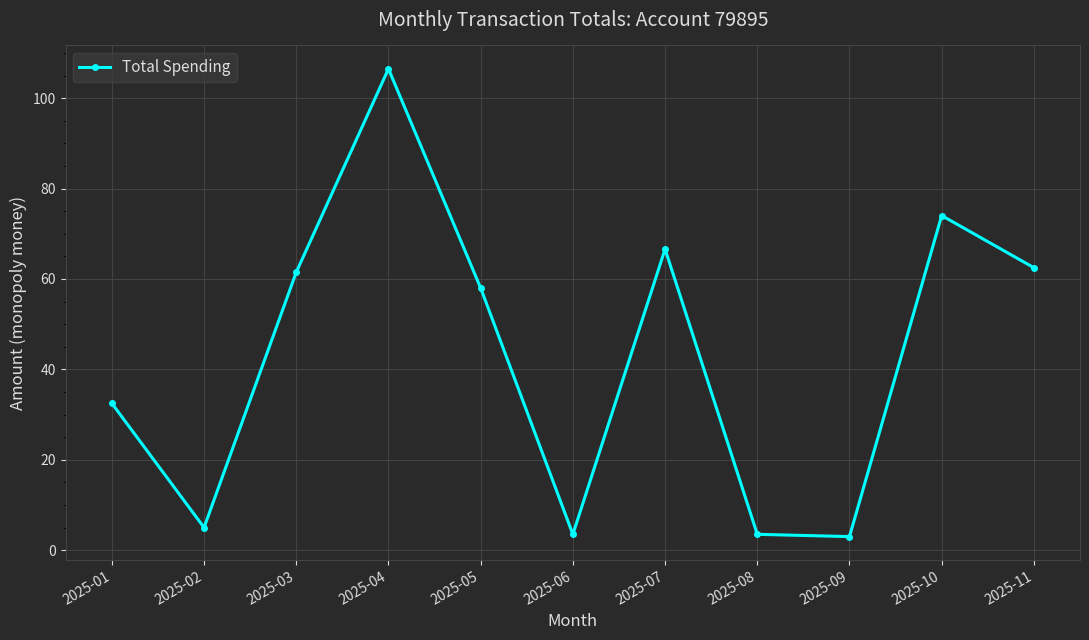

How many categories are shown in the chart?

11